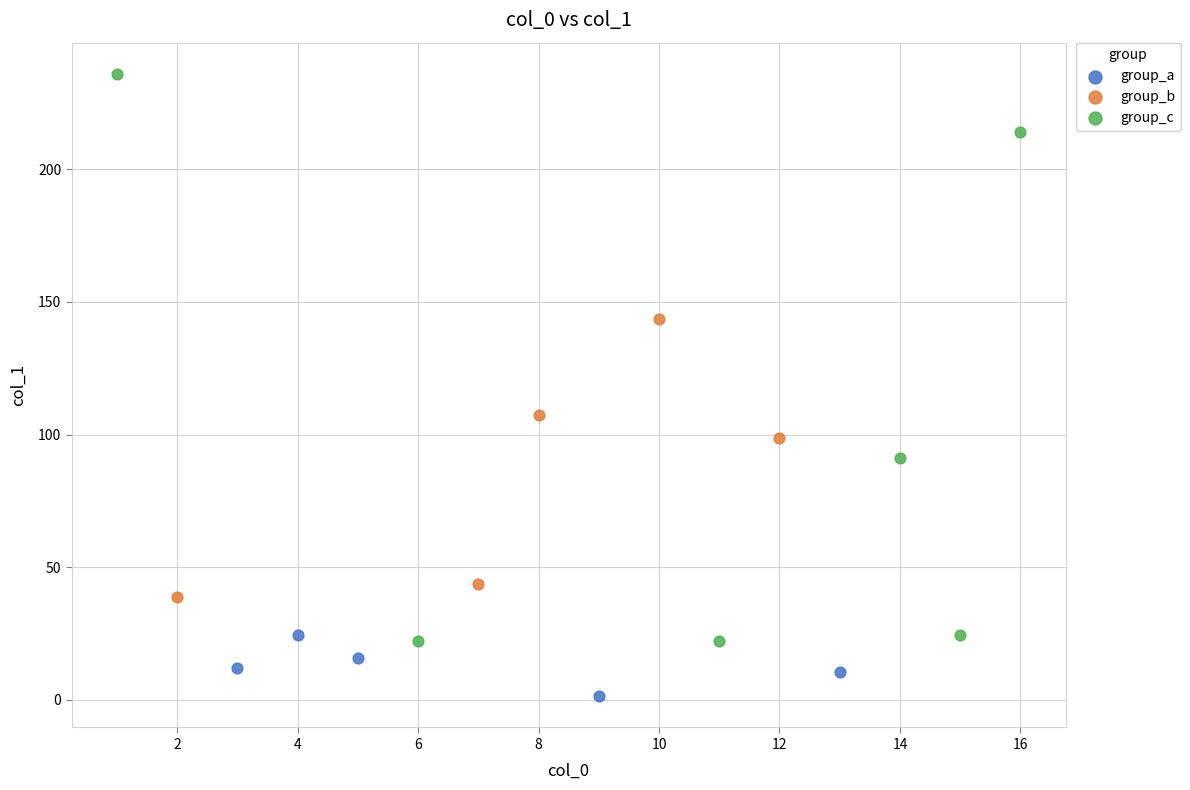

Which series contains the highest Y value?

group_c